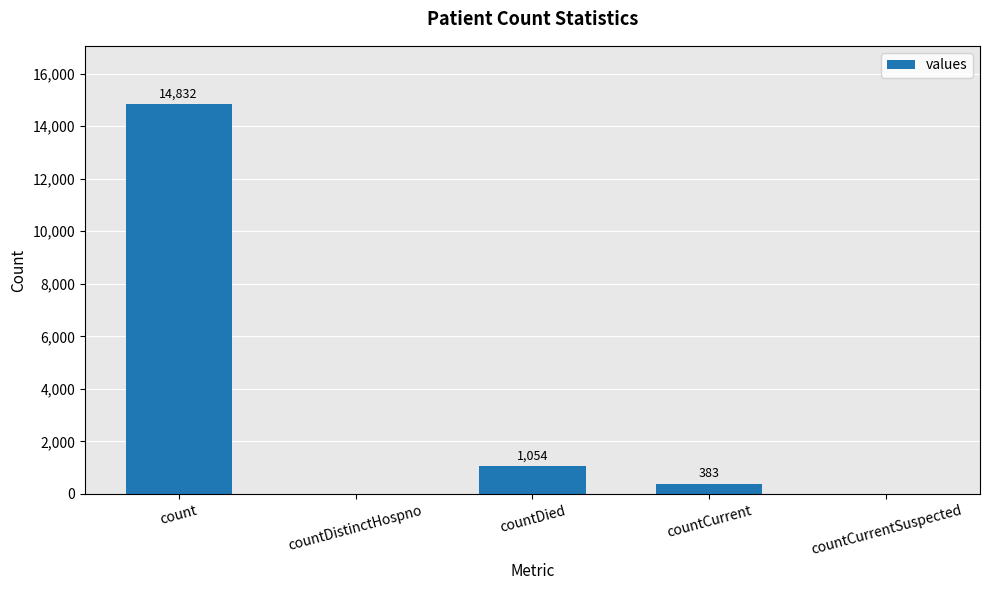

What is the sum of all values?

16269